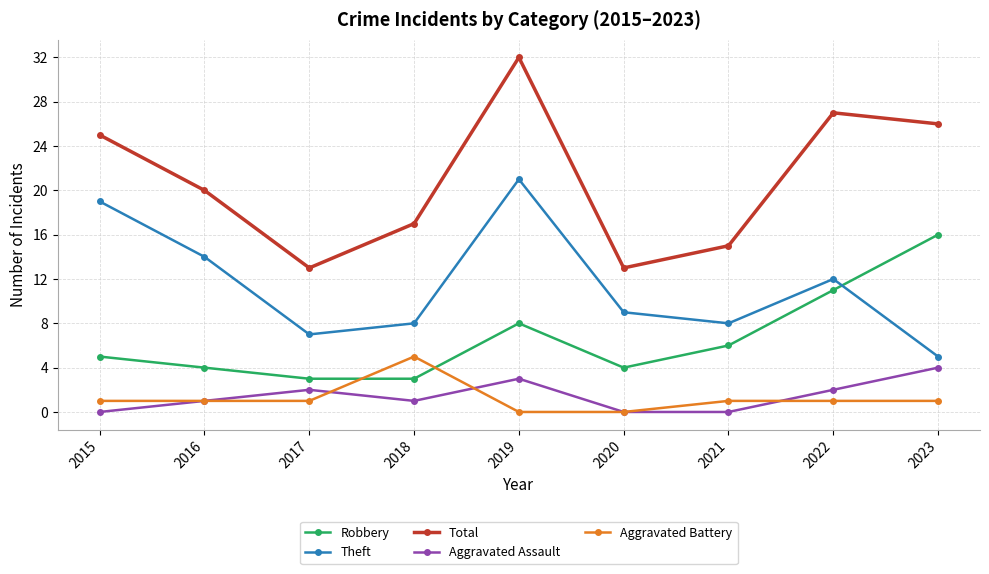

Reading right to left, transcribe all the data shown in this chart.

Robbery: 2023=16	2022=11	2021=6	2020=4	2019=8	2018=3	2017=3	2016=4	2015=5
Theft: 2023=5	2022=12	2021=8	2020=9	2019=21	2018=8	2017=7	2016=14	2015=19
Total: 2023=26	2022=27	2021=15	2020=13	2019=32	2018=17	2017=13	2016=20	2015=25
Aggravated Assault: 2023=4	2022=2	2021=0	2020=0	2019=3	2018=1	2017=2	2016=1	2015=0
Aggravated Battery: 2023=1	2022=1	2021=1	2020=0	2019=0	2018=5	2017=1	2016=1	2015=1